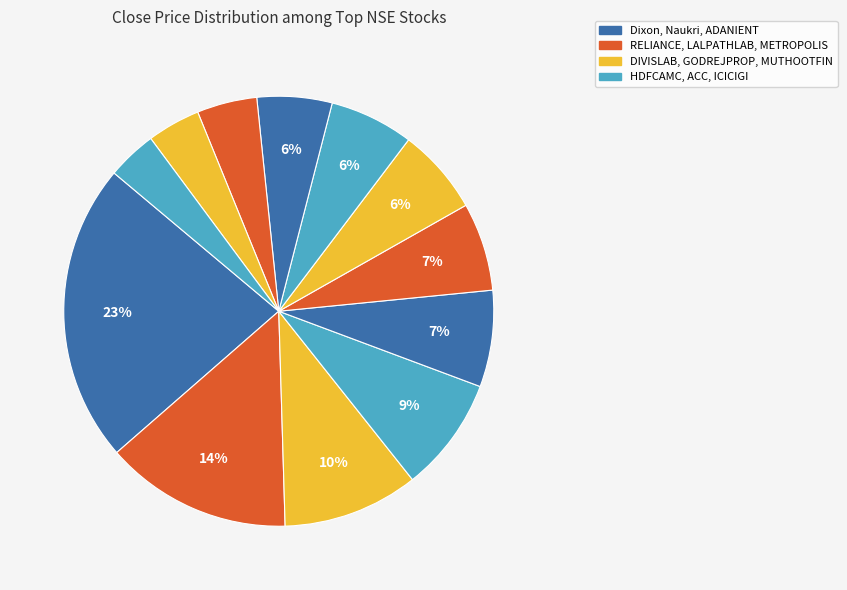

How many segments does this pie chart have?

12